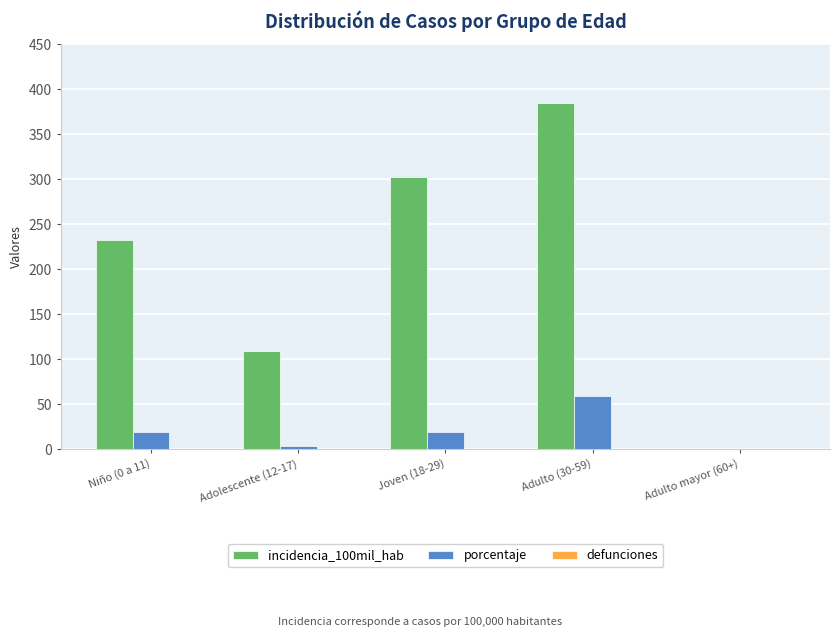

How many groups of bars are there?

5